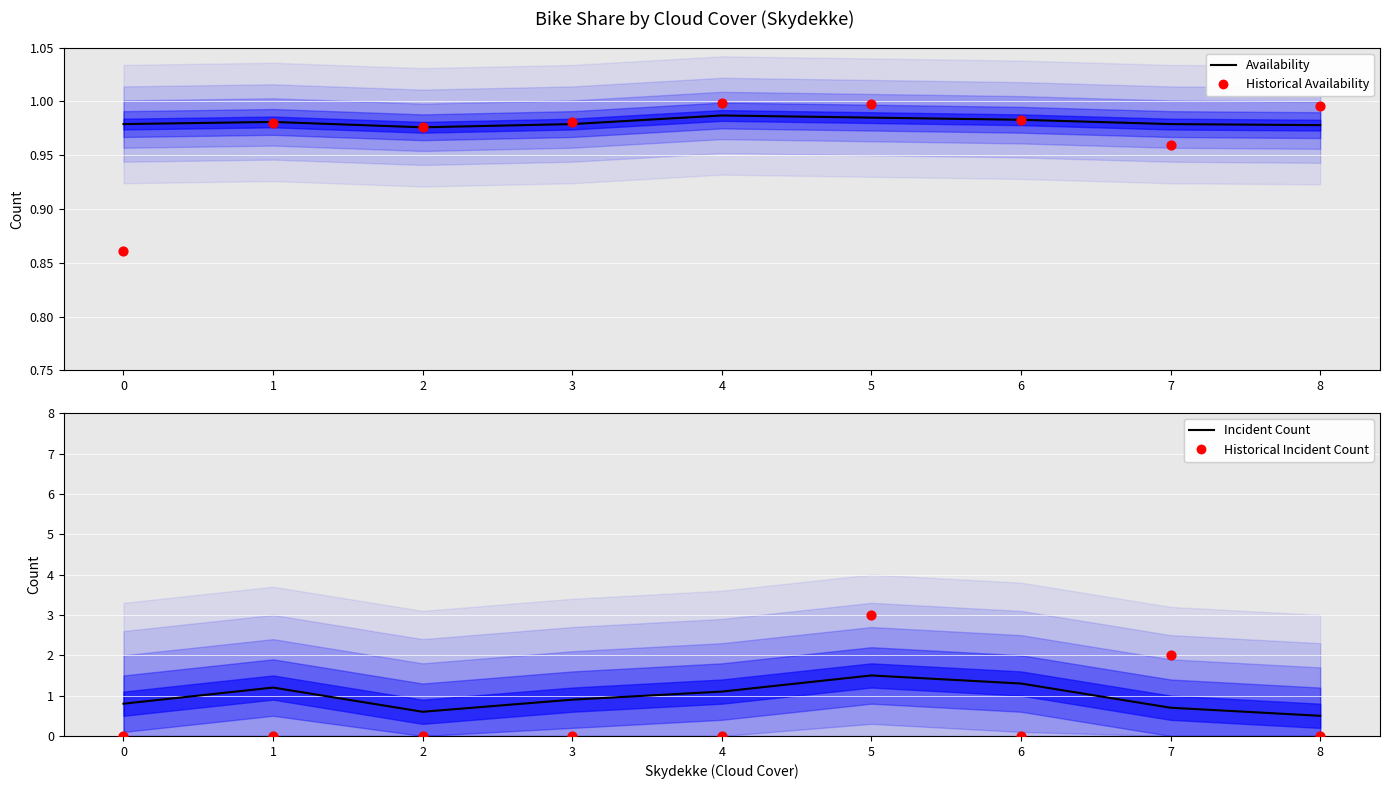

Is the value of Count at 7 greater than the value of Historical Count at 7?

No